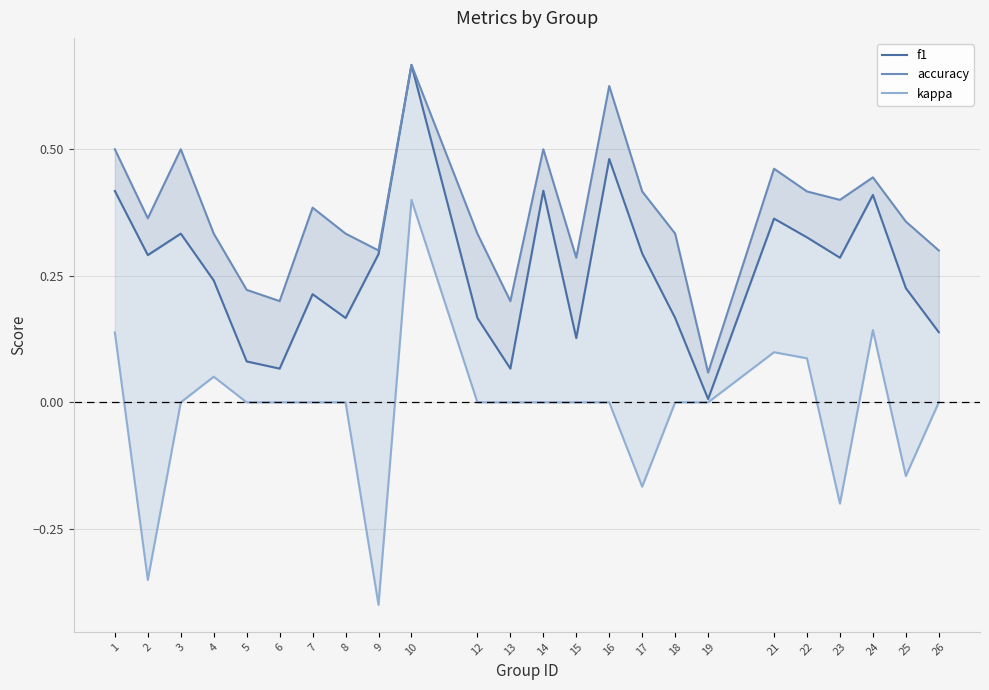

How many interior local peaks does the kappa series have?

4